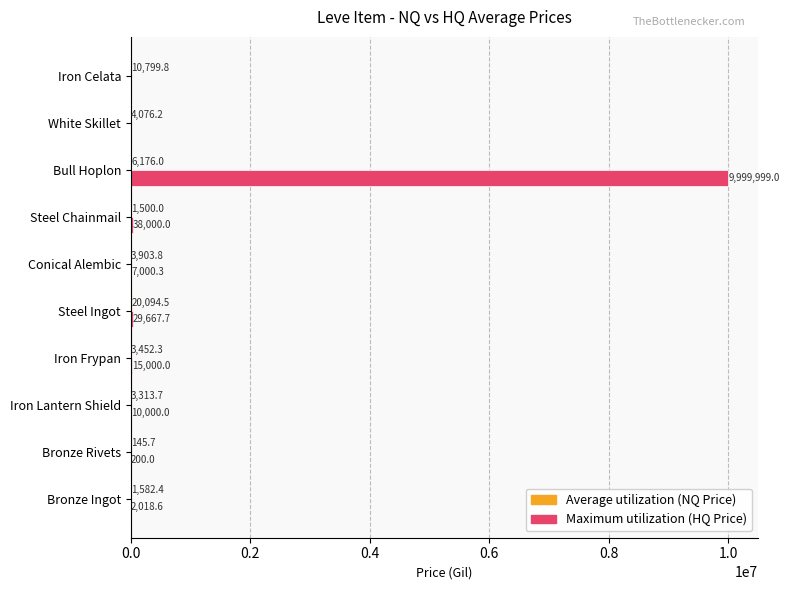

Which label corresponds to the largest value in the chart?

Bull Hoplon